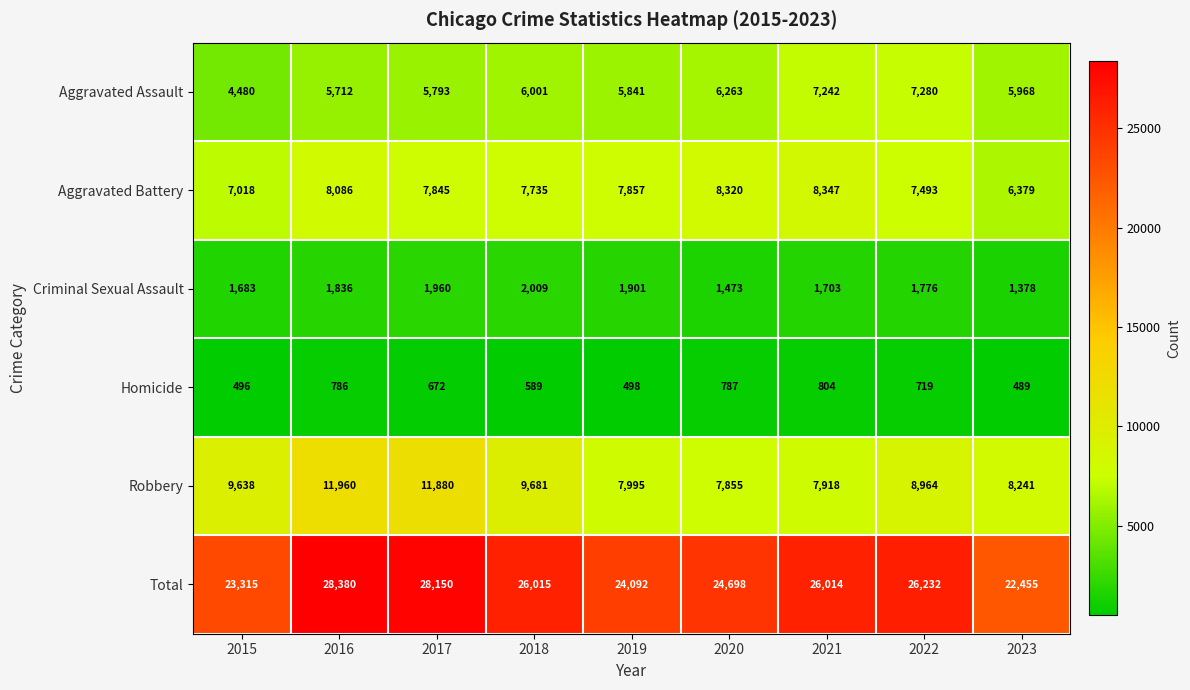

Rank the series at 2017 from highest to lowest value.

Total, Robbery, Aggravated Battery, Aggravated Assault, Criminal Sexual Assault, Homicide